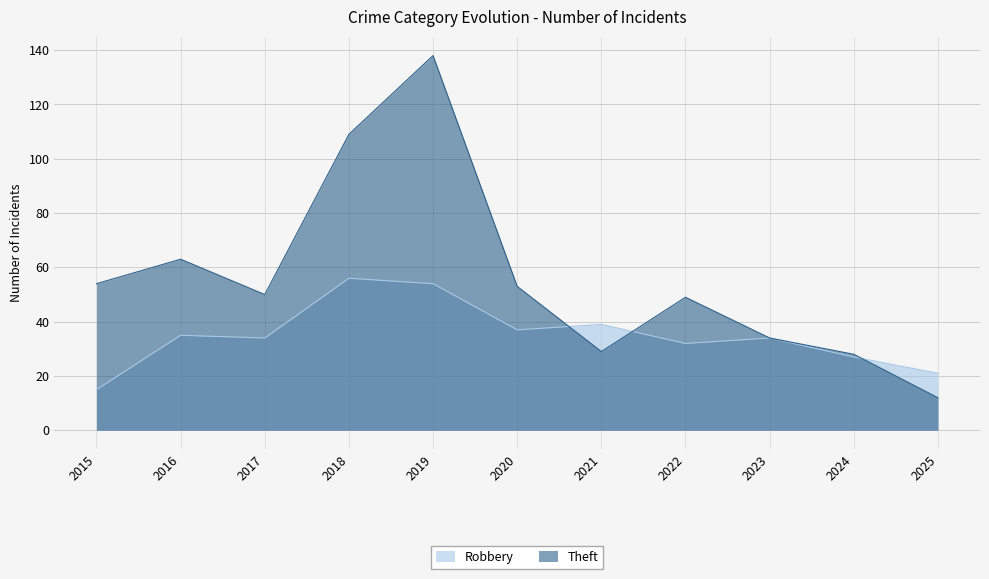

List the series in order of their overall mean, highest first.

Theft, Robbery